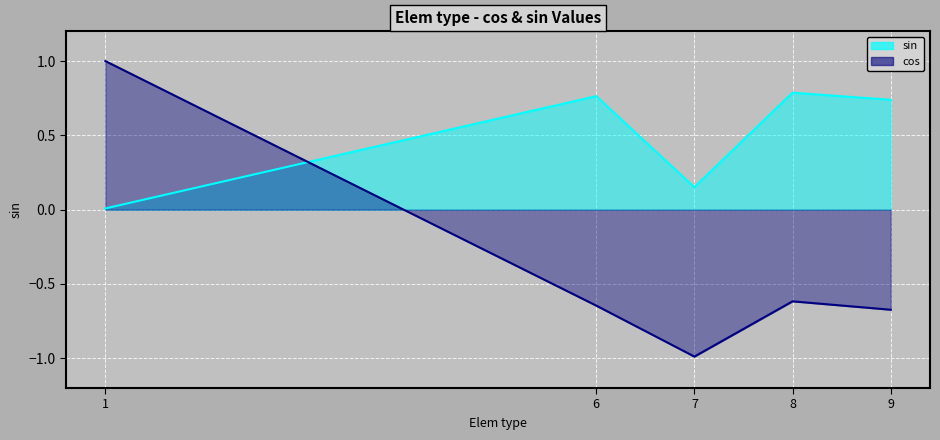

What is the value of the cos point at the 1st from the left?

1.0